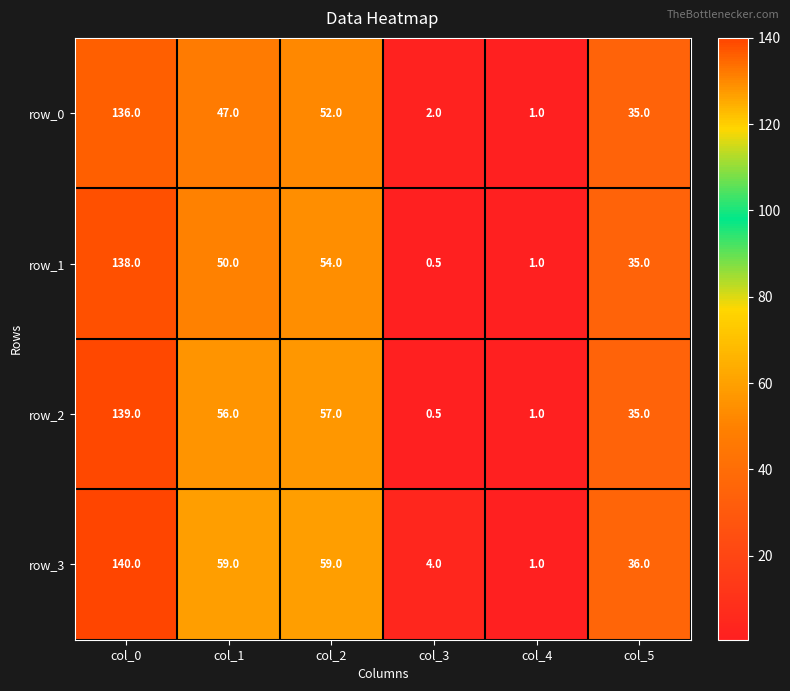

Which series has the largest range (max minus min)?

row_3